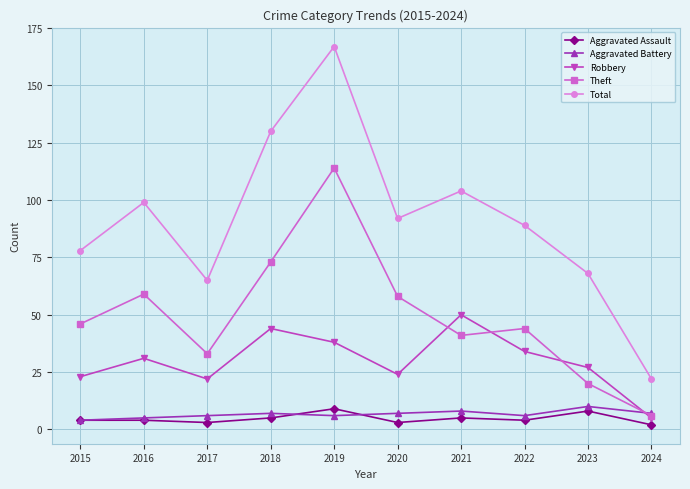

At 2023, list the series in order from smallest to largest.

Aggravated Assault, Aggravated Battery, Theft, Robbery, Total